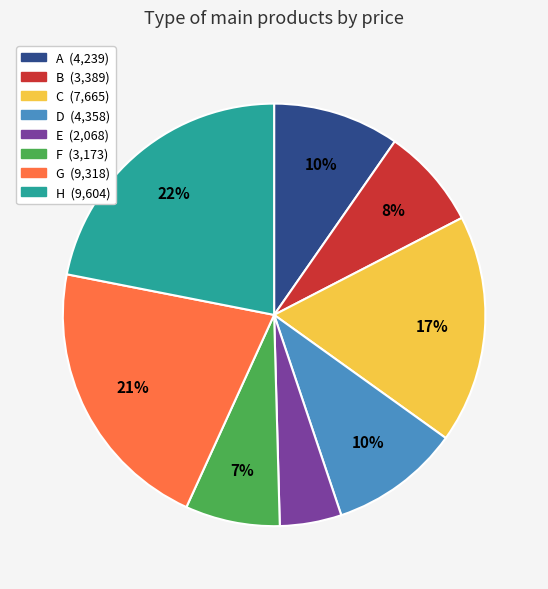

Which slice is the smallest?

E